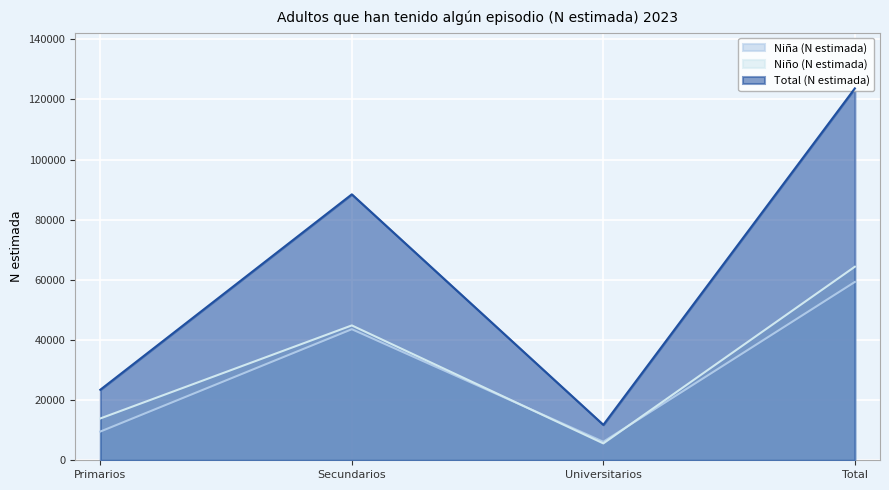

The Total (N estimada) series shows 88437 at Secundarios. True or false?

True